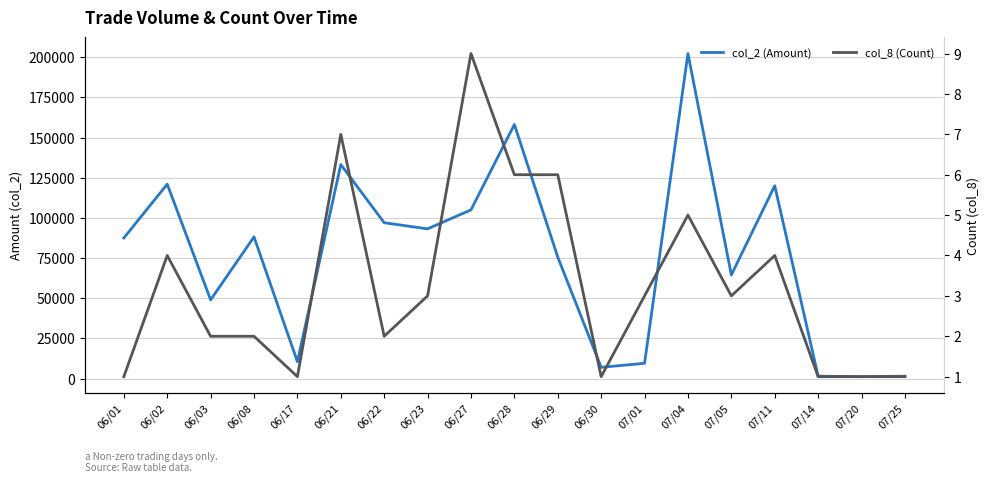

Is it true that col_8 (Count) equals 3 at 07/01?

True